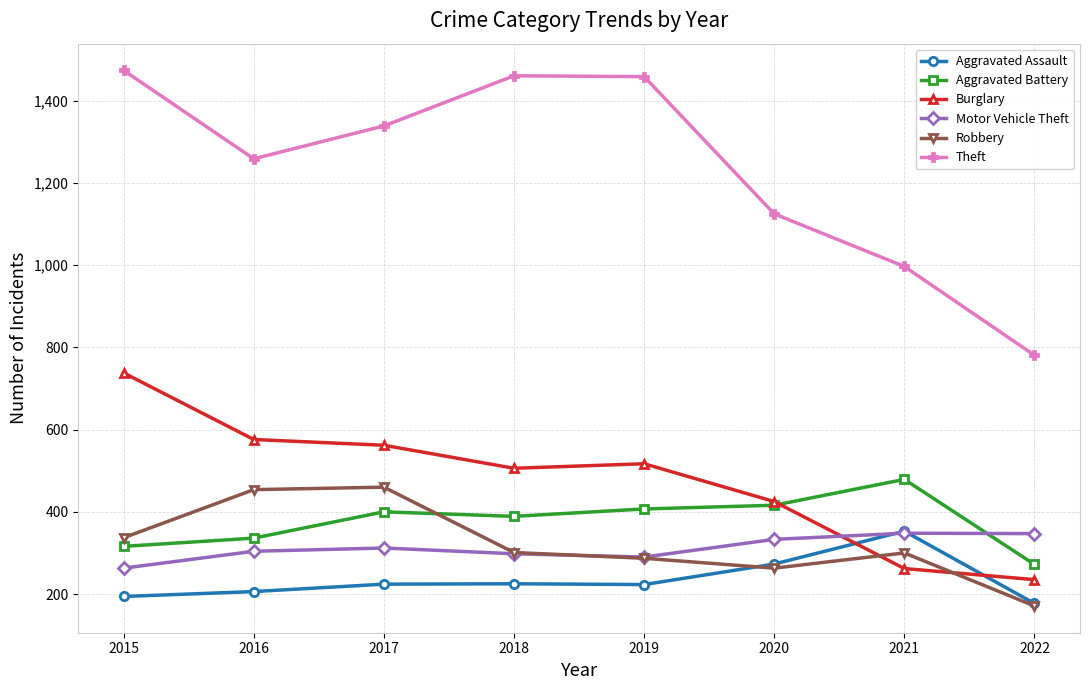

How many series are shown in this chart?

6